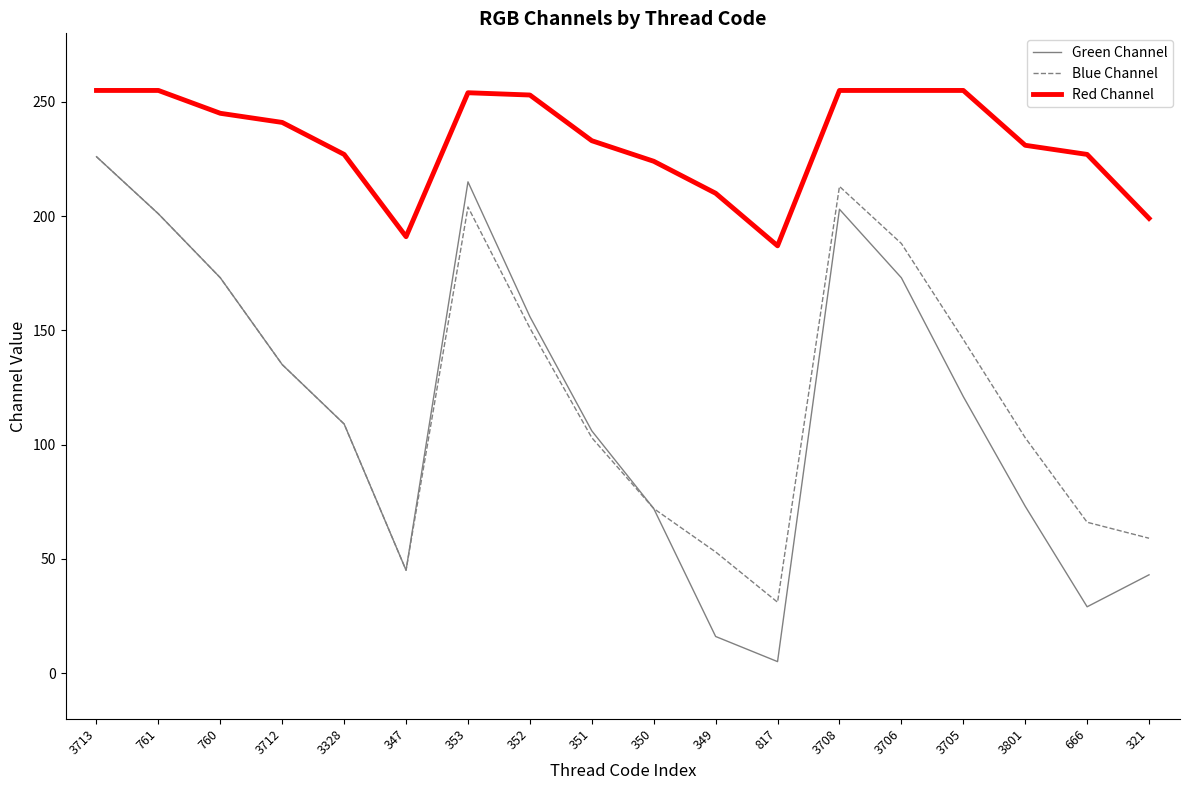

What is the highest value of the Green Channel series?

226